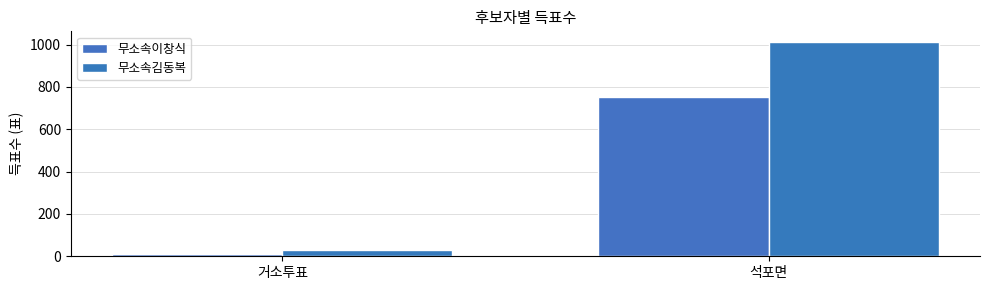

Reading left to right, what are all the values shown in this chart?

무소속이창식: 13	751
무소속김동복: 32	1012